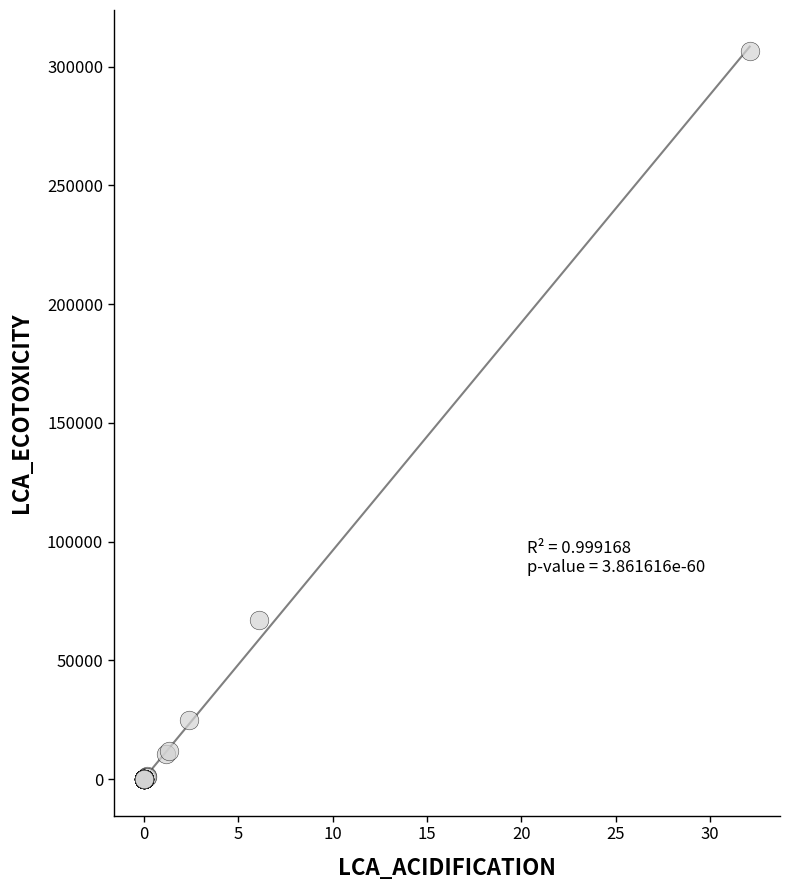

What Y value in the scatter plot is closest to 153415?

67137.3